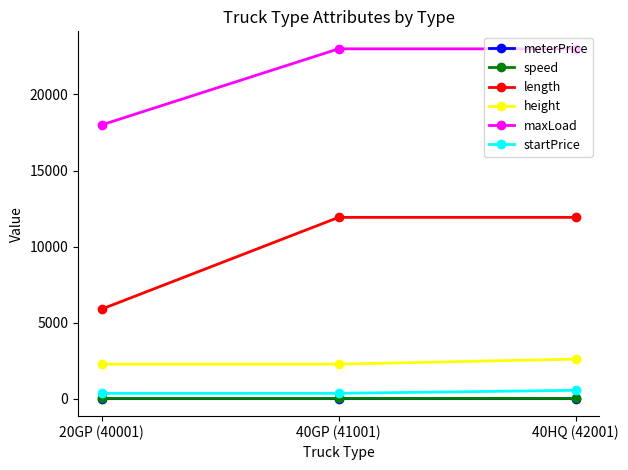

True or false: height has a value of 2600.0 at 40HQ (42001).

True